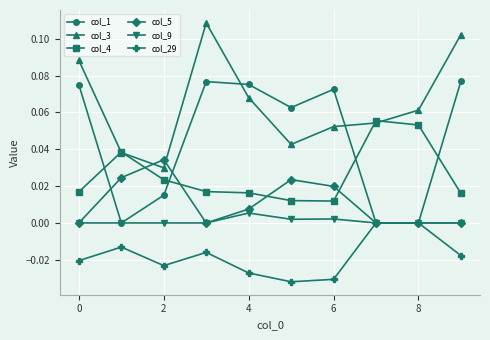

In col_29, how many points are lower than both neighbors (excluding endpoints)?

2